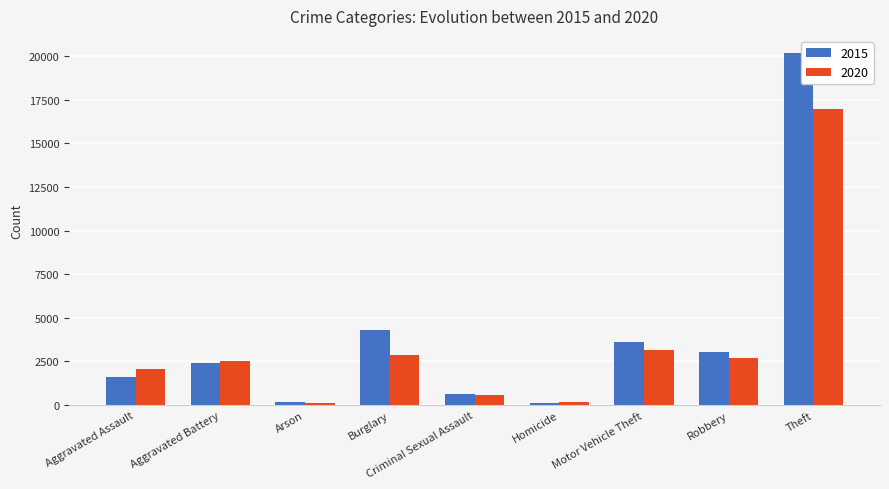

Is the value of 2015 at Theft greater than the value of 2020 at Theft?

Yes